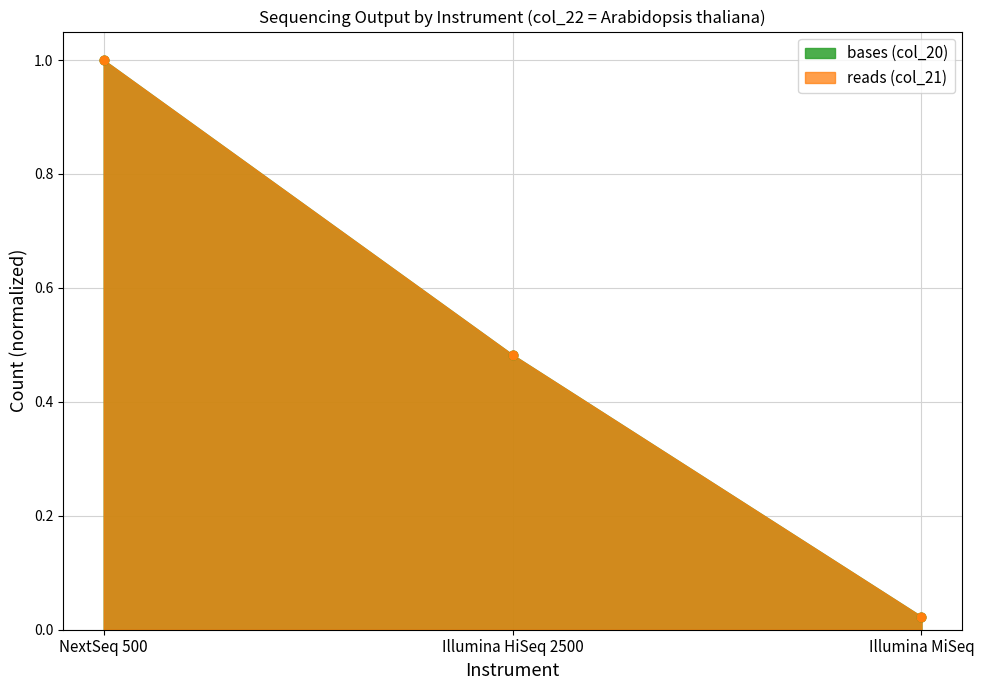

Is the value of reads (col_21) at Illumina MiSeq greater than the value of bases (col_20) at Illumina HiSeq 2500?

No